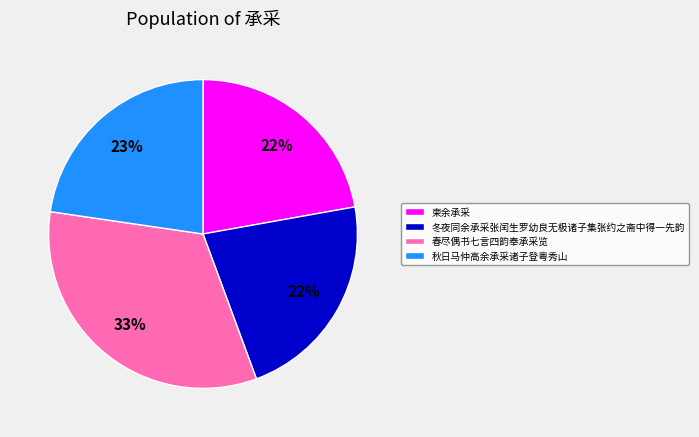

Which category has the biggest portion of the pie?

春尽偶书七言四韵奉承采览